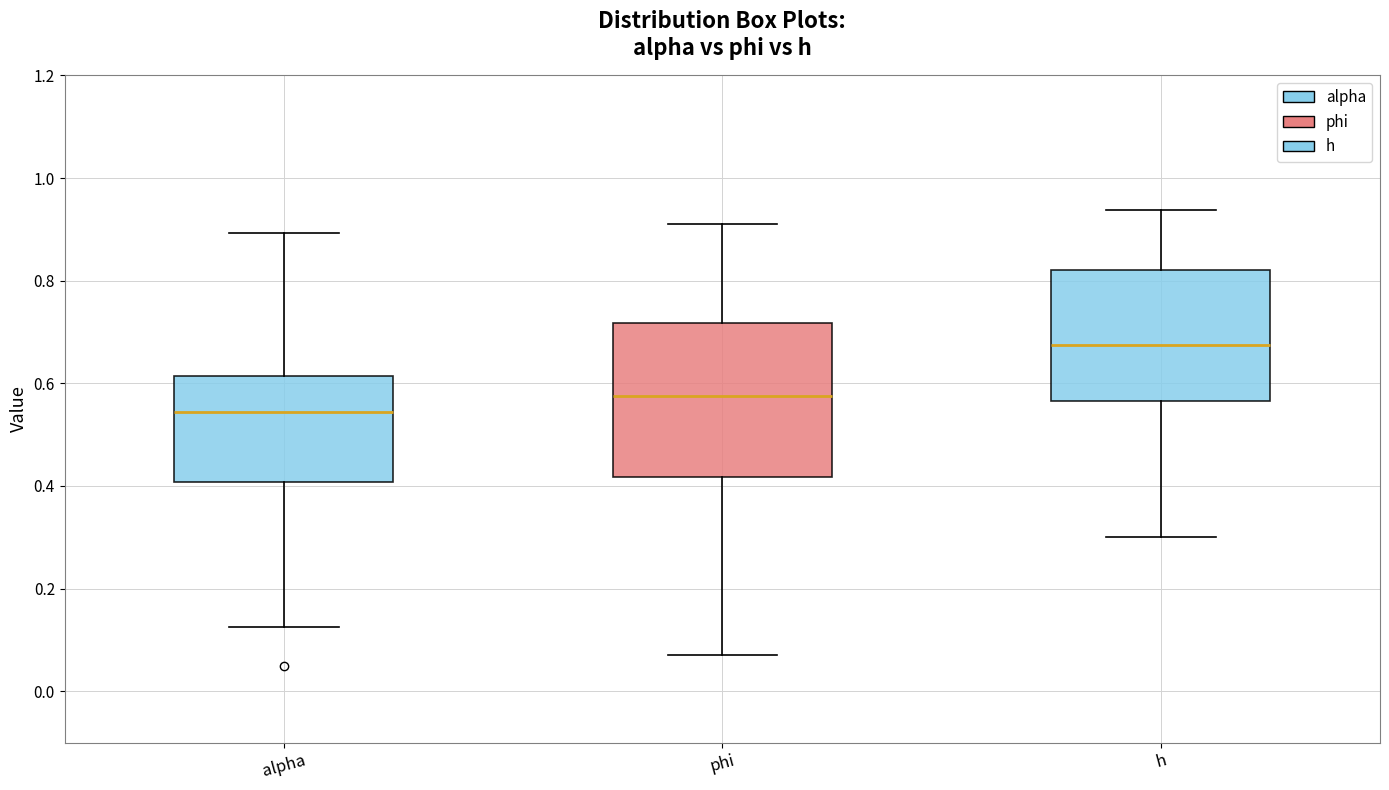

Reading left to right, transcribe this box plot: for each box, give where its median line is, the range the box spans, and where its two whiskers end, as read against the y-axis. The values are not printed on the chart, so give them approximately, as read against the axis.

alpha: median 0.54, box 0.40 to 0.62, whiskers 0.12 to 0.90
phi: median 0.58, box 0.42 to 0.72, whiskers 0.08 to 0.90
h: median 0.68, box 0.56 to 0.82, whiskers 0.30 to 0.94